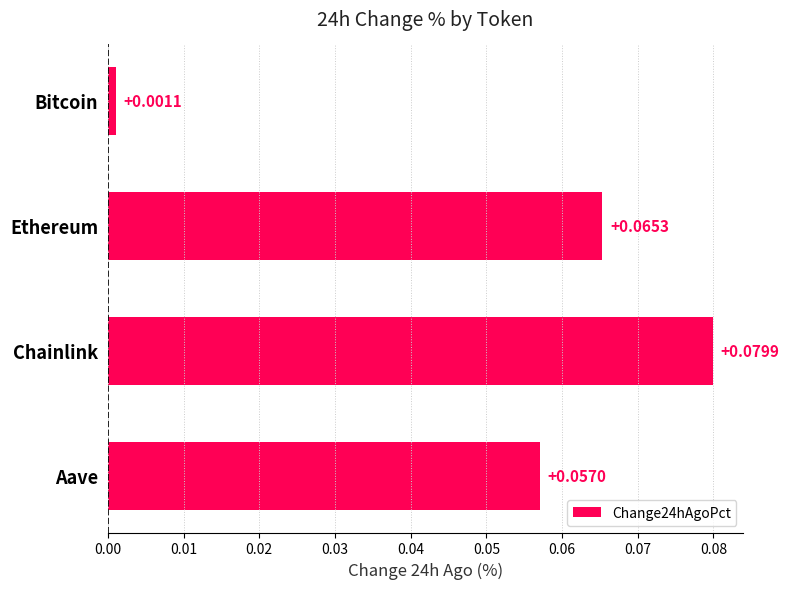

Are the bars horizontal?

Yes